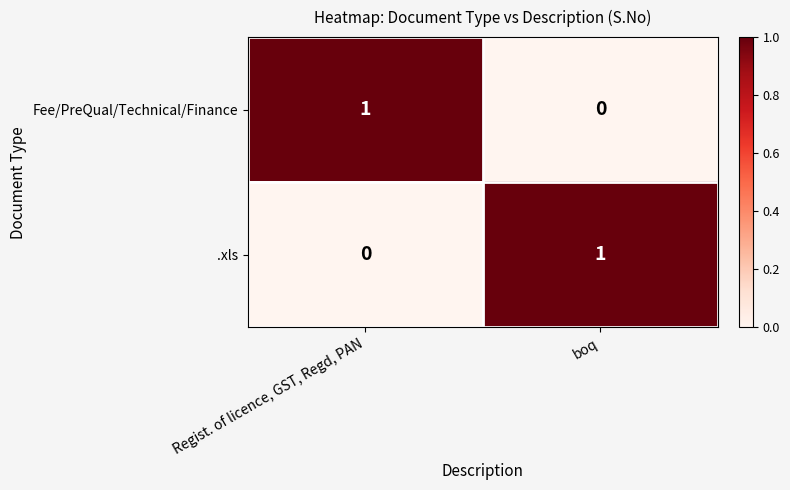

True or false: .xls has a value of 1 at boq.

True